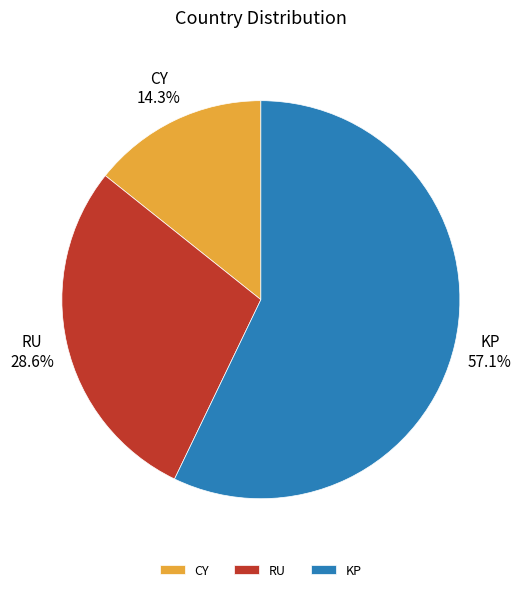

To the nearest percent, what is the difference between the largest and smallest slice percentages?

43%